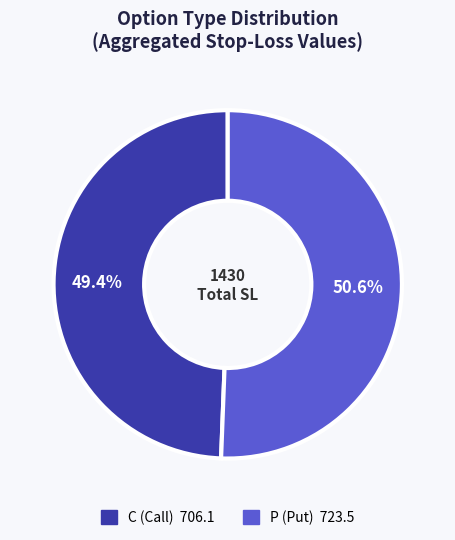

Combined, what portion of the pie is P and C?

100.0%